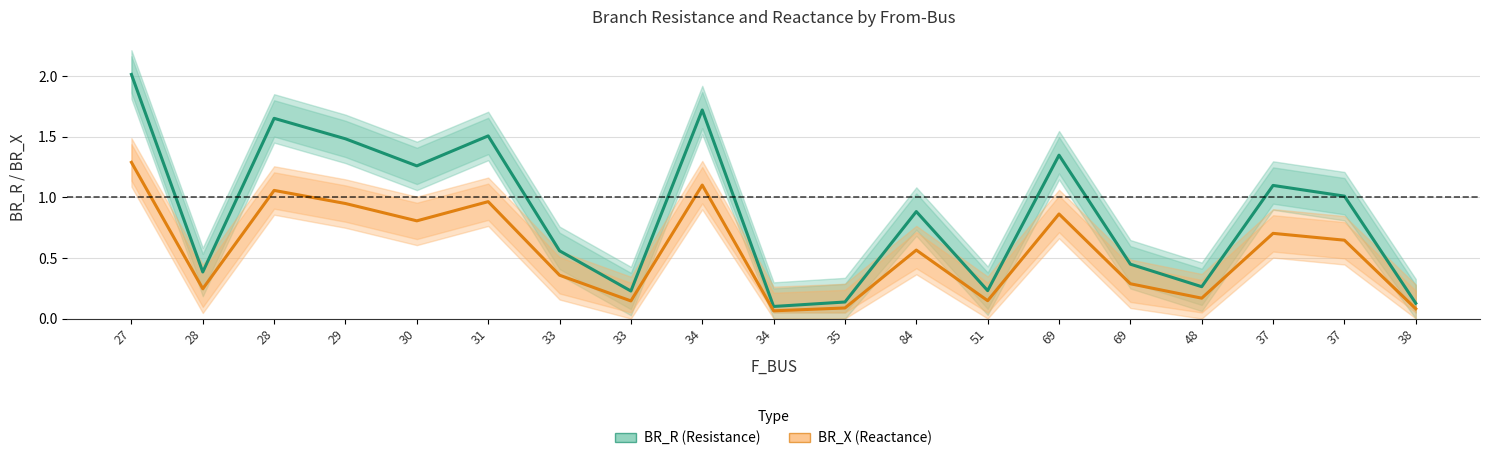

At which label is BR_X (Reactance) closest to 0?

34